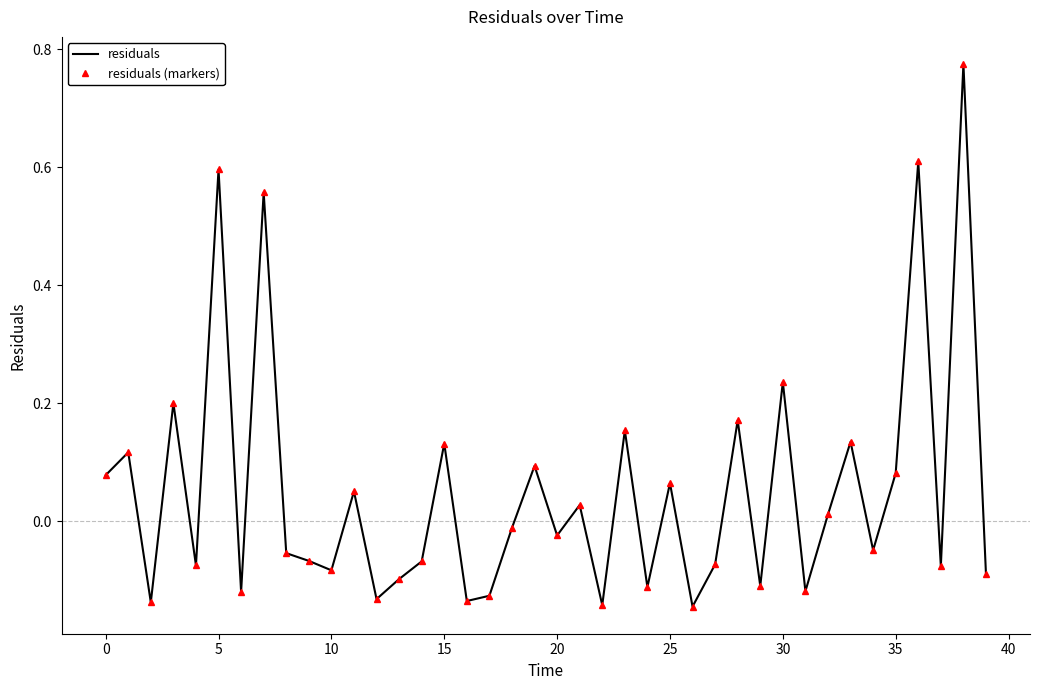

Which category has the highest value across all series?

38